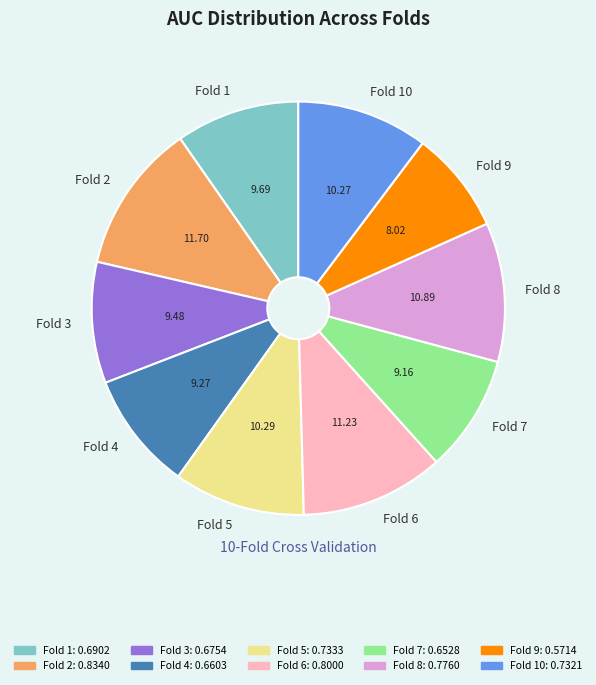

Is the sum of Fold 7 and Fold 5 greater than half?

No